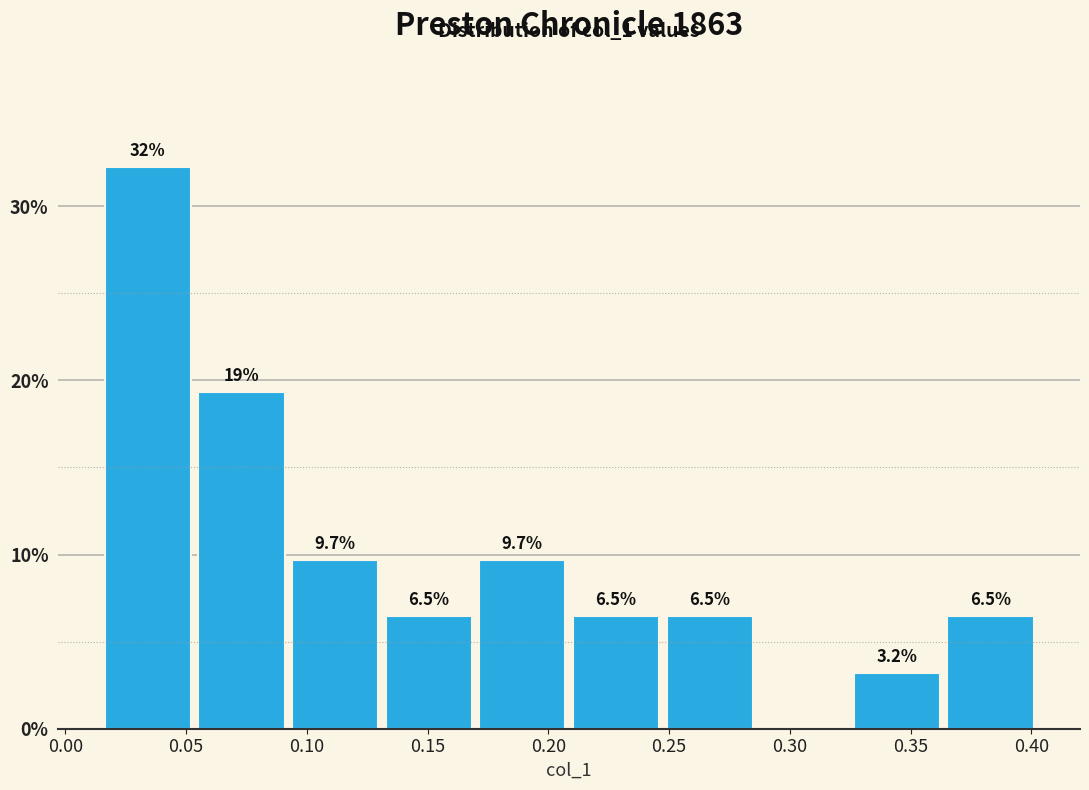

Over which range of the x-axis is the bar tallest?

0.015 to 0.055